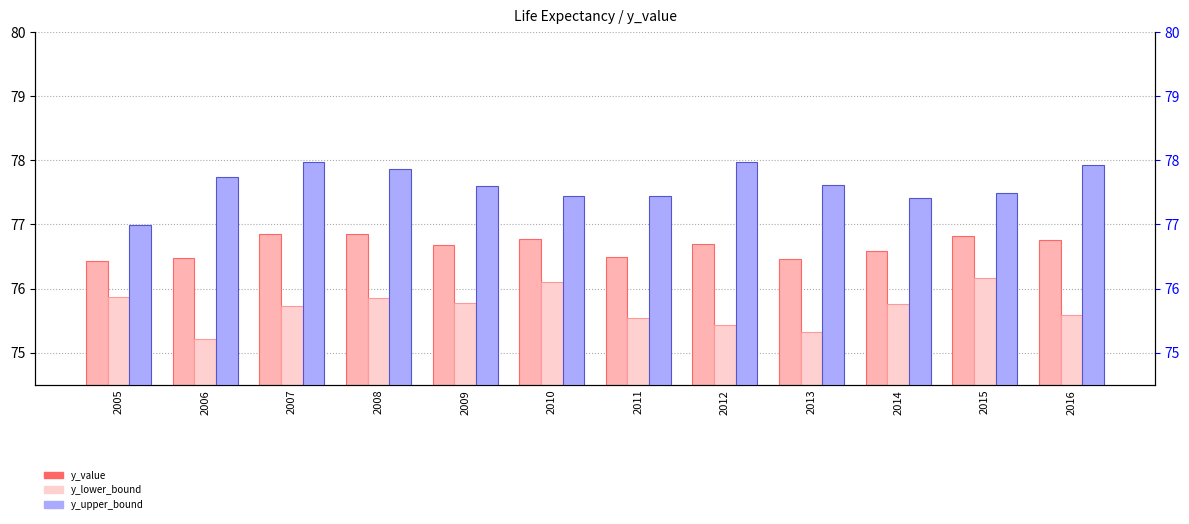

What is the sum of all y_lower_bound values?

908.3